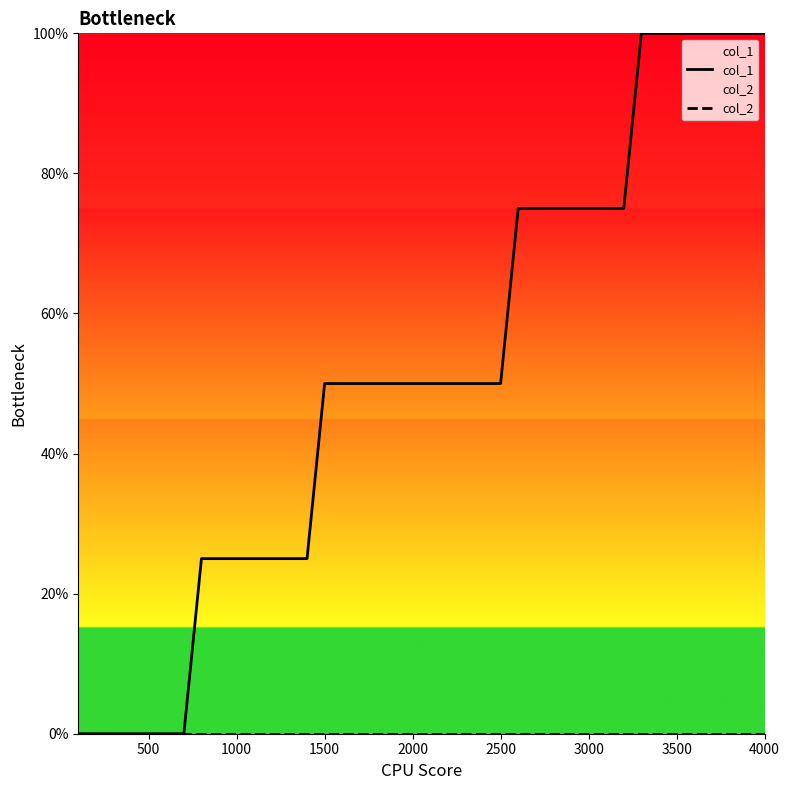

What is the greatest value displayed?

100